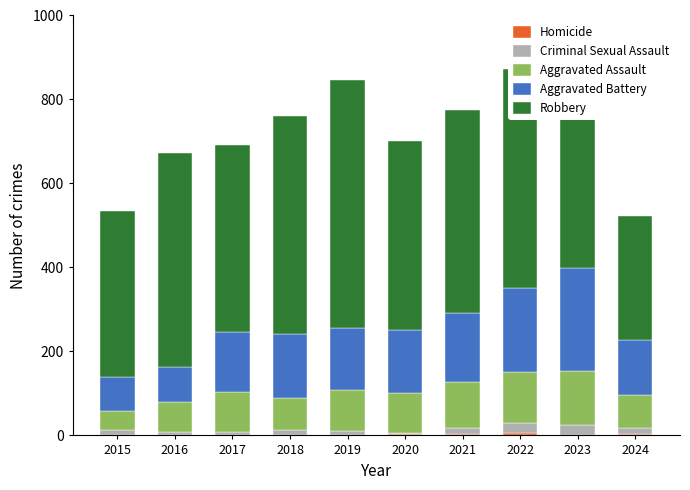

Which series has the largest total across all categories?

Robbery